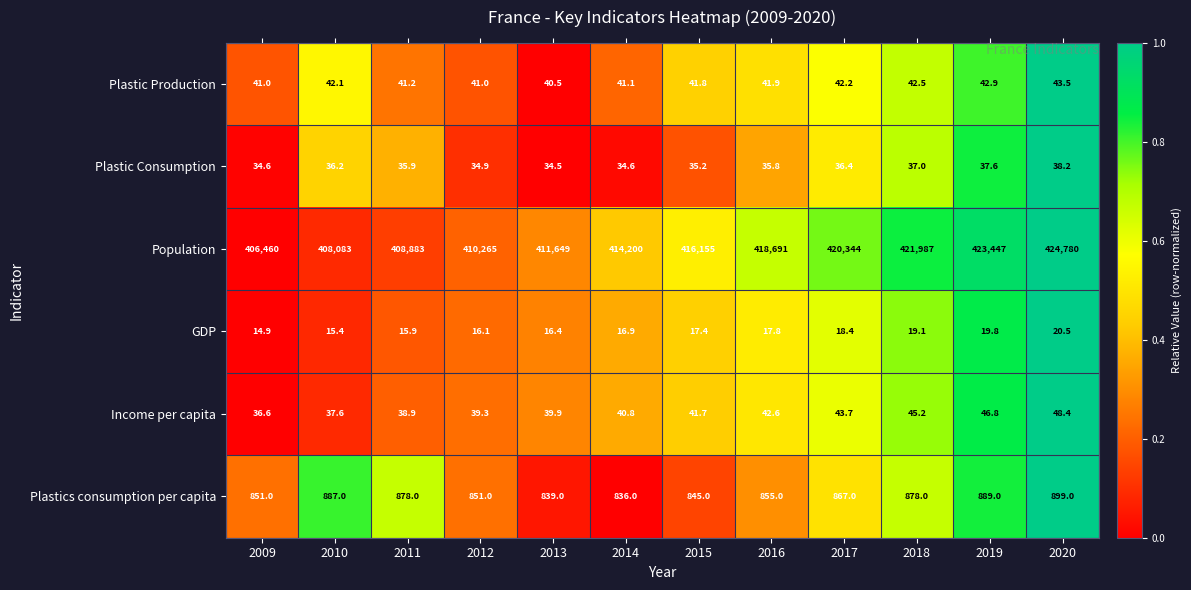

The Plastic Production series shows 10.5 at 2014. True or false?

False